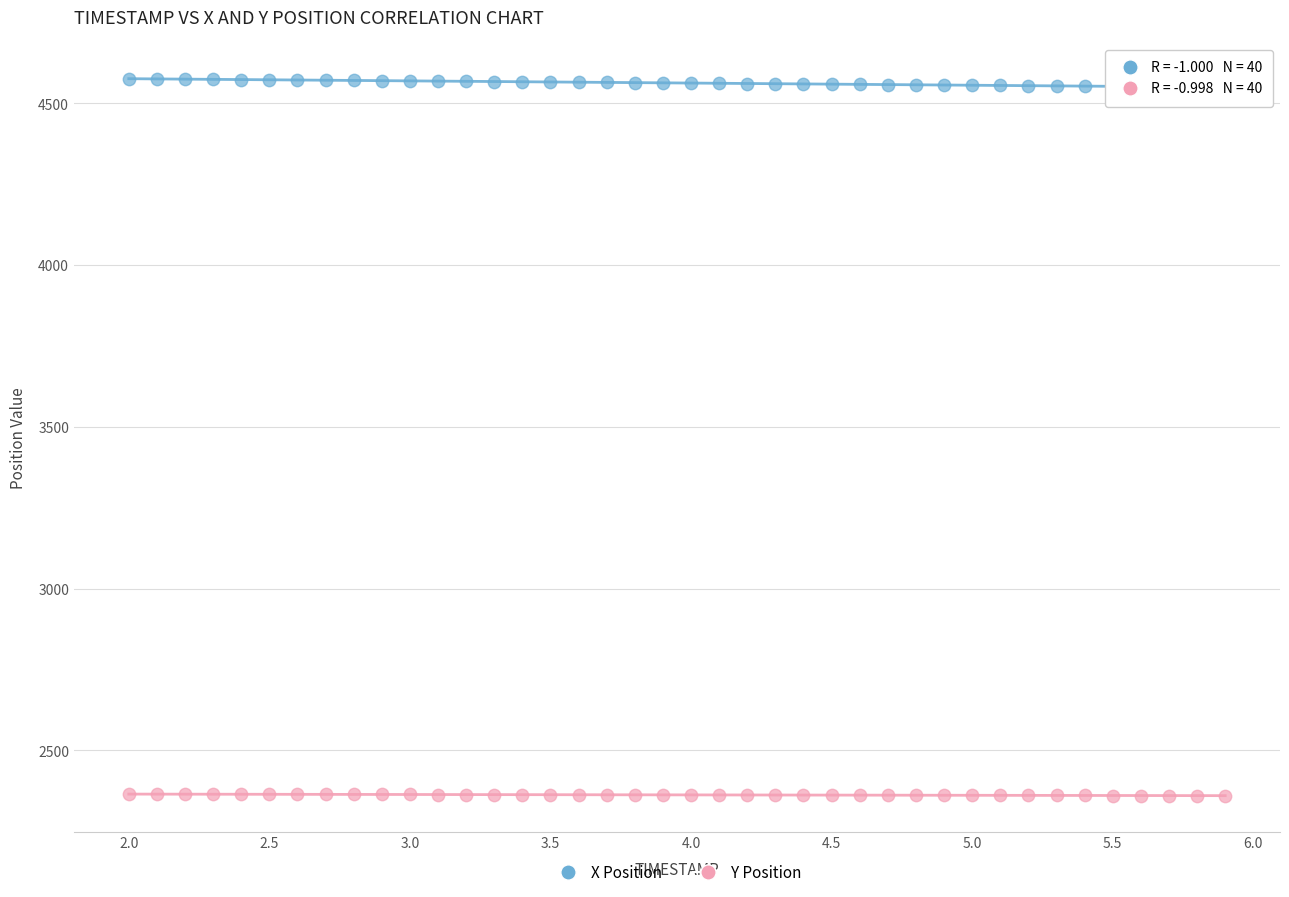

What are all the series names shown in the legend?

X Position, Y Position